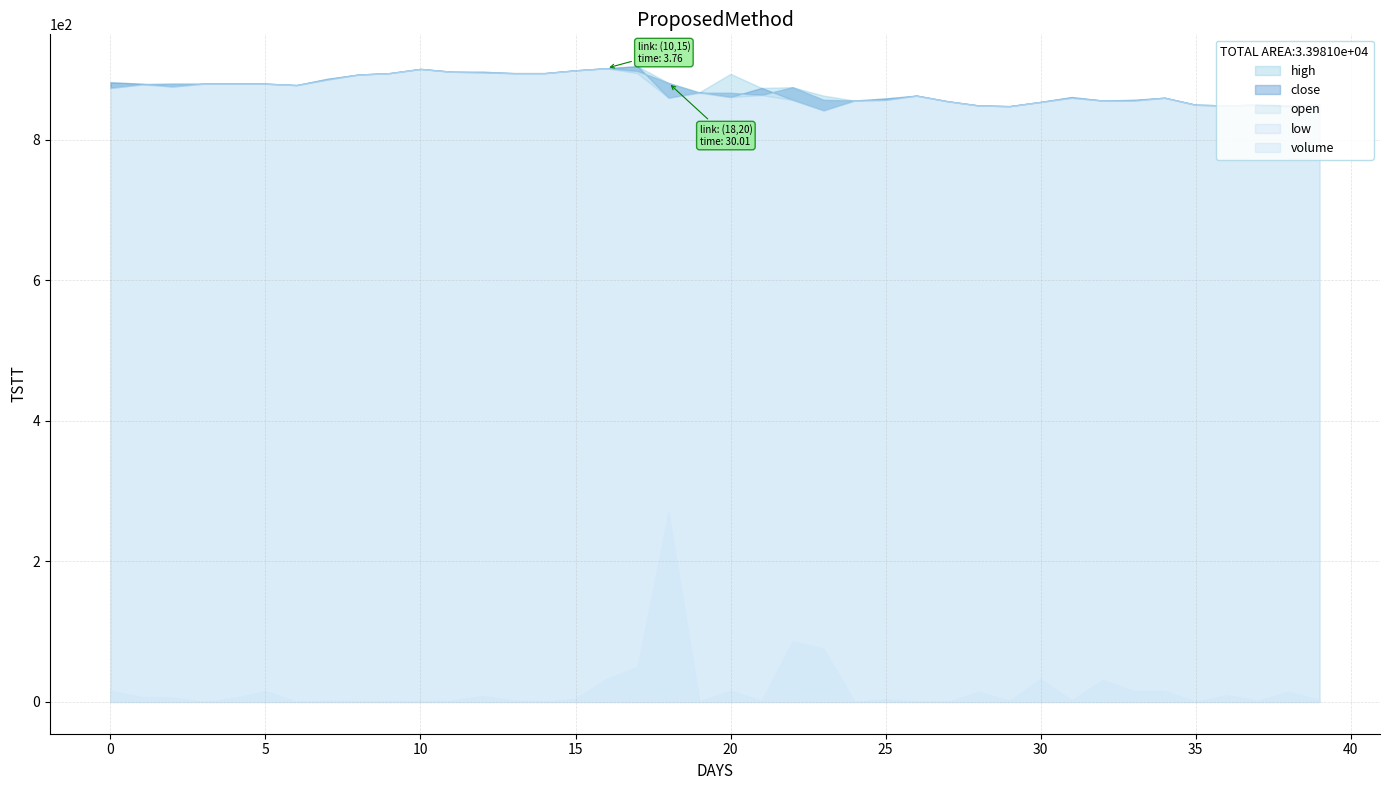

Reading right to left, what are all the values shown in this chart?

close: 850.0	847.0	850.0	849.0	850.0	860.0	857.0	856.0	861.0	854.0	848.0	849.0	855.0	863.0	859.0	856.0	842.0	857.0	874.0	861.0	868.0	860.0	905.0	902.0	899.0	895.0	895.0	896.0	897.0	901.0	895.0	893.0	887.0	878.0	880.0	880.0	880.0	876.0	880.0	882.0
high: 850.0	849.0	850.0	849.0	850.0	860.0	857.0	856.0	861.0	854.0	848.0	849.0	855.0	863.0	859.0	856.0	863.0	875.0	874.0	894.0	868.0	881.0	905.0	902.0	899.0	895.0	895.0	897.0	897.0	901.0	895.0	893.0	887.0	878.0	880.0	880.0	880.0	880.0	880.0	882.0
open: 850.0	849.0	850.0	849.0	850.0	860.0	856.0	856.0	860.0	854.0	848.0	849.0	855.0	863.0	857.0	856.0	857.0	875.0	864.0	867.0	867.0	881.0	898.0	902.0	899.0	895.0	895.0	897.0	897.0	901.0	895.0	893.0	886.0	878.0	880.0	880.0	880.0	880.0	879.0	874.0
low: 850.0	847.0	850.0	849.0	850.0	860.0	856.0	856.0	860.0	854.0	848.0	849.0	855.0	863.0	857.0	856.0	842.0	857.0	864.0	861.0	867.0	860.0	895.0	902.0	899.0	895.0	895.0	896.0	897.0	901.0	895.0	893.0	886.0	878.0	880.0	880.0	880.0	876.0	879.0	874.0
volume: 90.0	500.0	71.2	331.8	16.1	535.0	540.0	1080.0	90.5	1130.8	59.4	499.9	1.5	26.0	138.9	18.0	2612.0	2972.4	54.5	559.9	47.9	9325.6	1718.6	1132.9	153.5	31.6	75.1	300.5	60.0	59.3	44.7	30.7	77.5	2.0	539.9	198.3	2.0	223.0	246.1	551.9